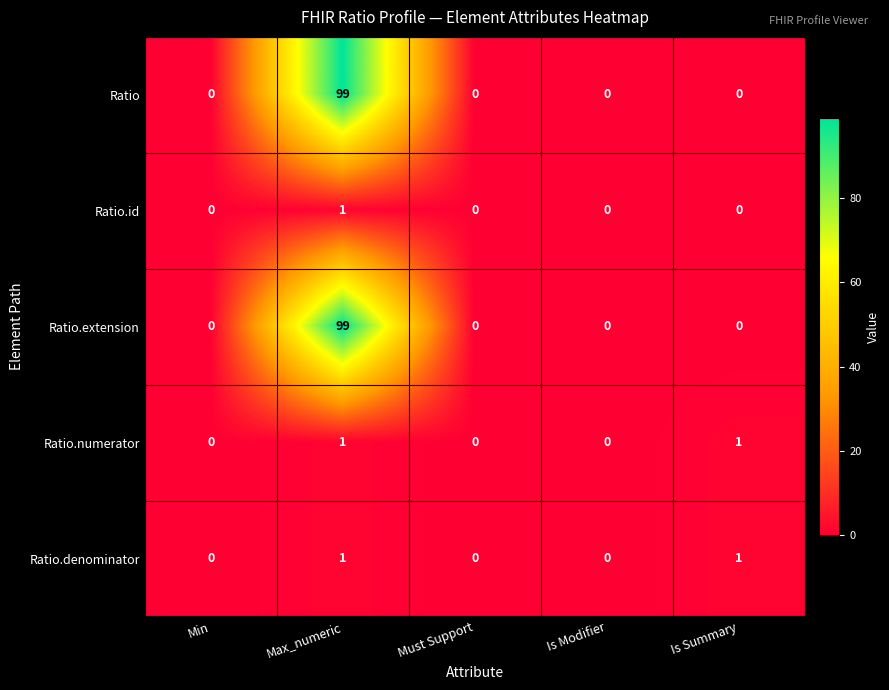

At how many categories does at least one series exceed 15?

1